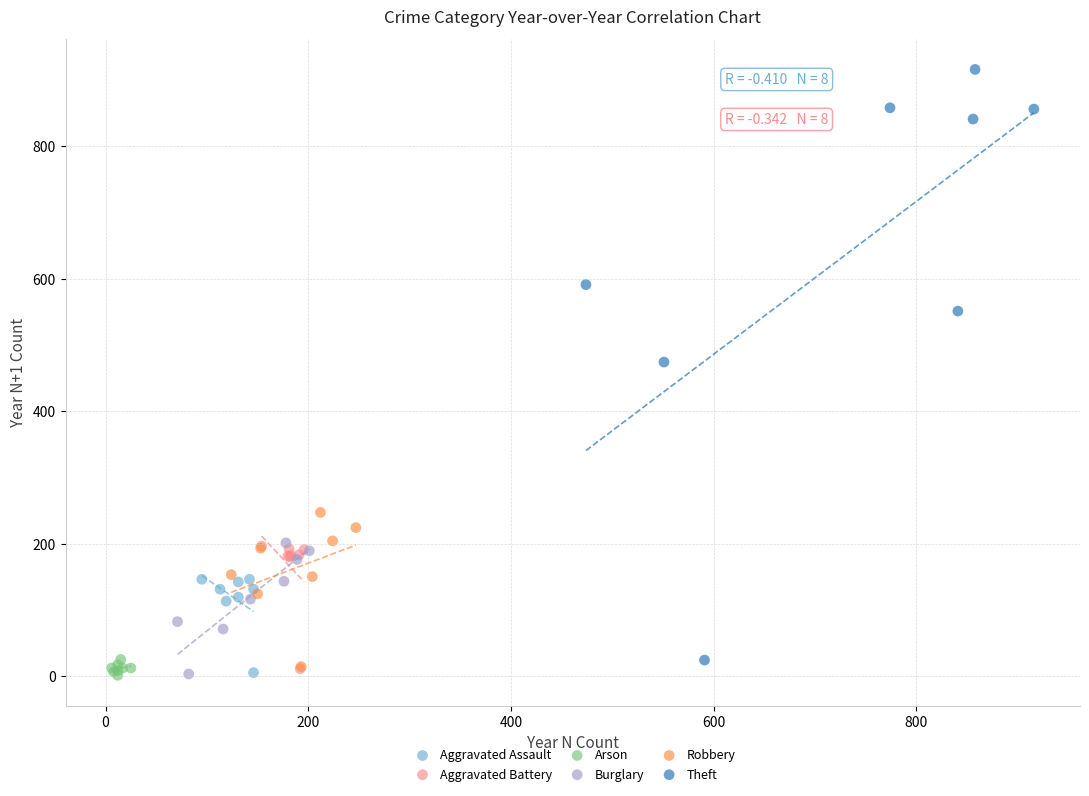

Which series has the widest spread of Y values?

Theft